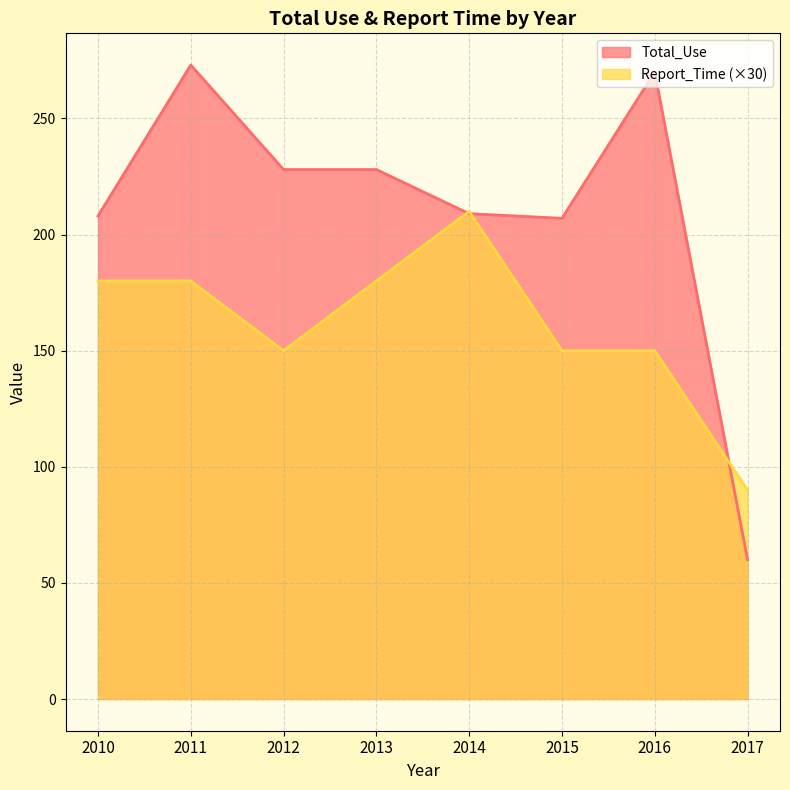

Where does the Total_Use series first go above 228?

2011